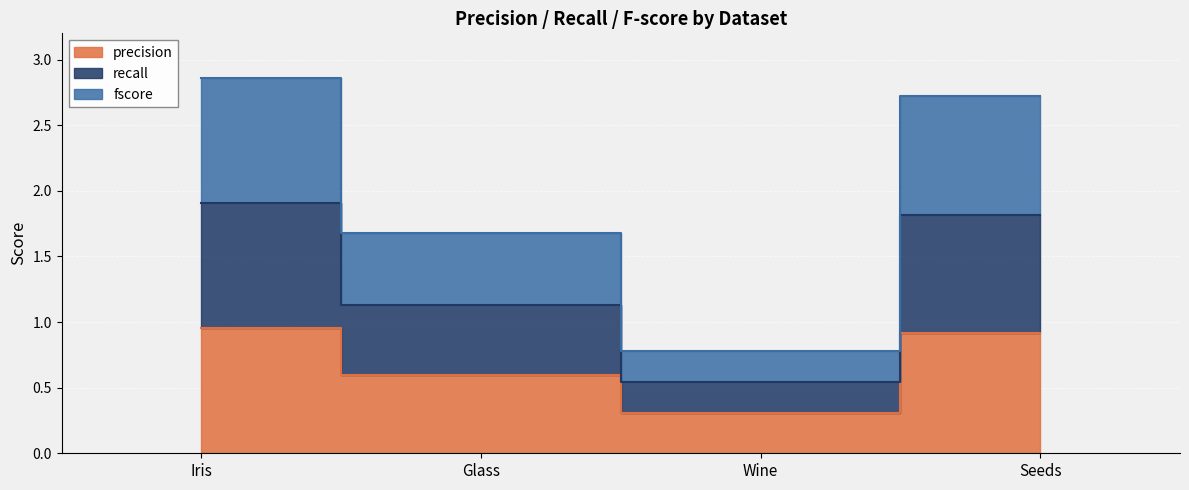

Read the precision value at Iris.

1.0